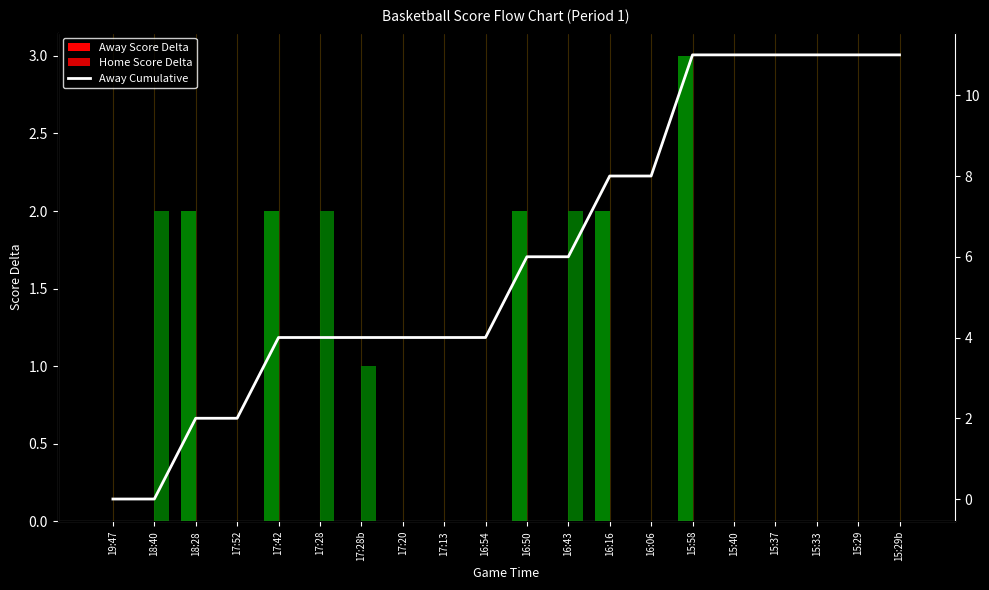

How many groups of bars are there?

20